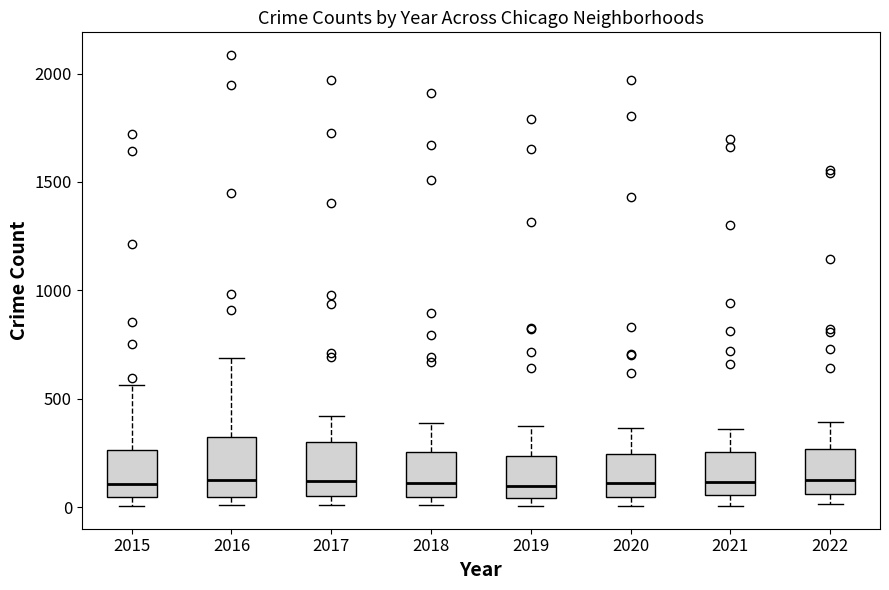

Where does the median line of the box at x = 2021 sit on the y-axis? The values are not printed on the chart, so give them approximately, as read against the axis.

100